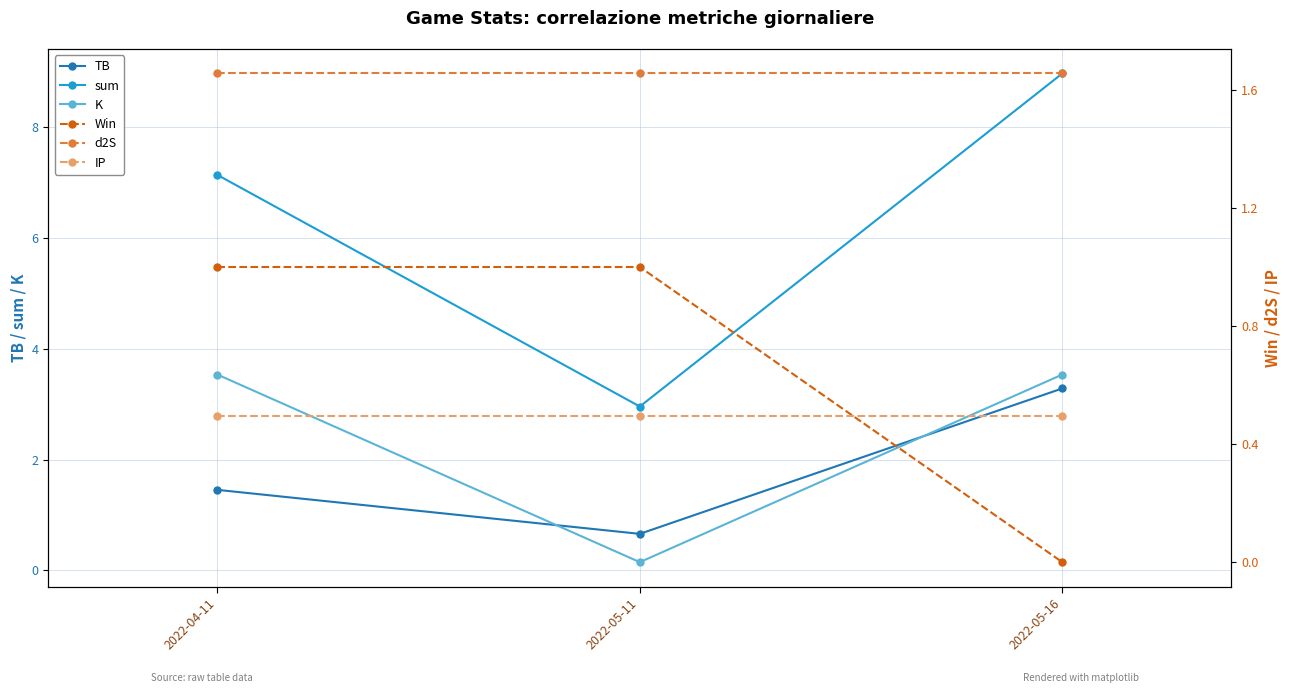

What is the value of the TB point at the 1st from the left?

1.5